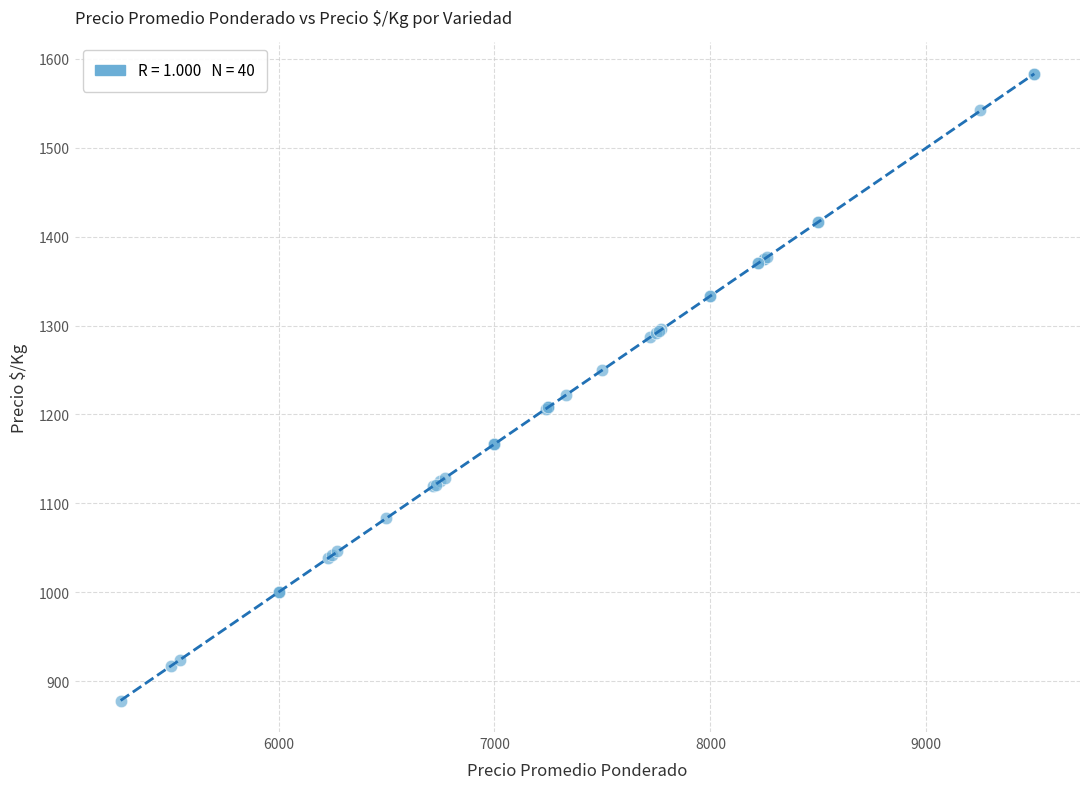

What Y value in the scatter plot is closest to 1230?

1222